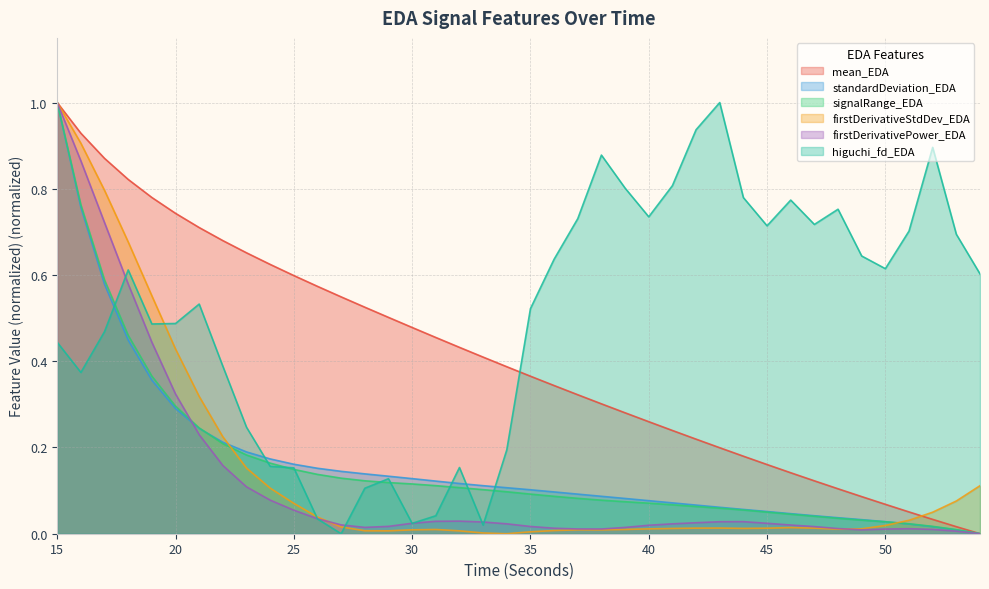

What is the difference between the second highest and second lowest values in the firstDerivativeStdDev_EDA series?

0.9